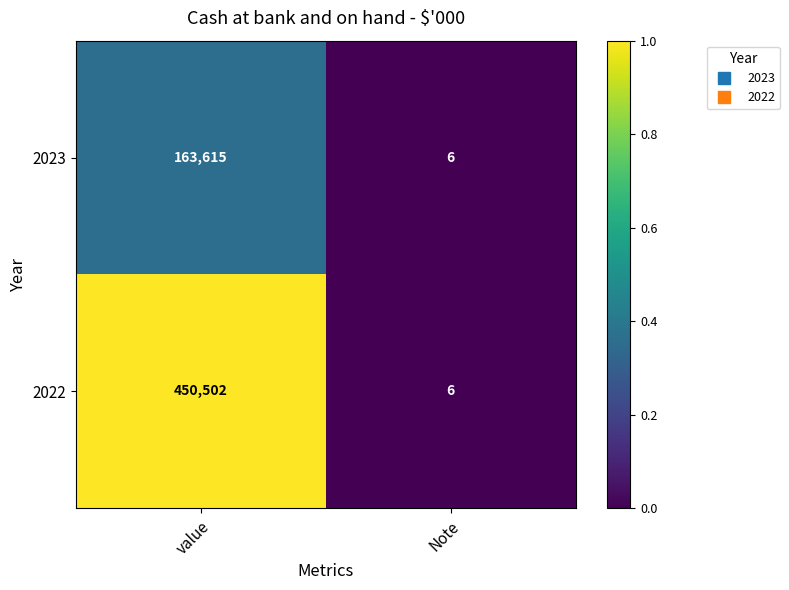

Which series has the largest total across all categories?

2022